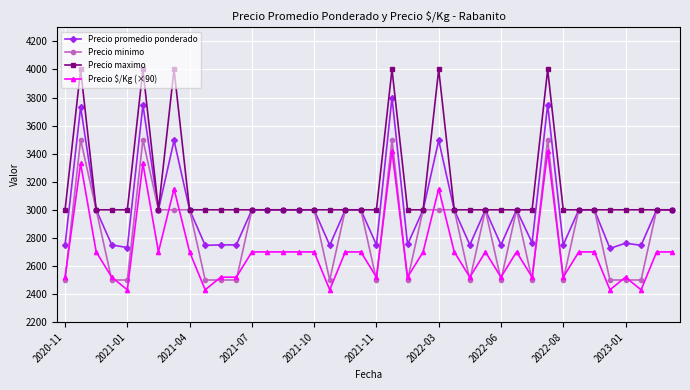

True or false: Precio maximo has more than 2 points higher than both neighbors.

True